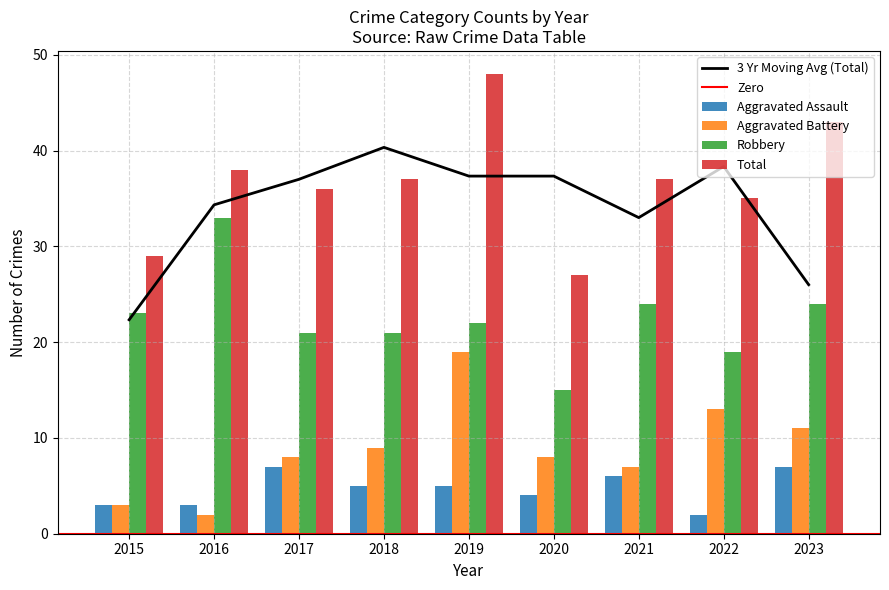

At which label does Total reach its peak?

2019